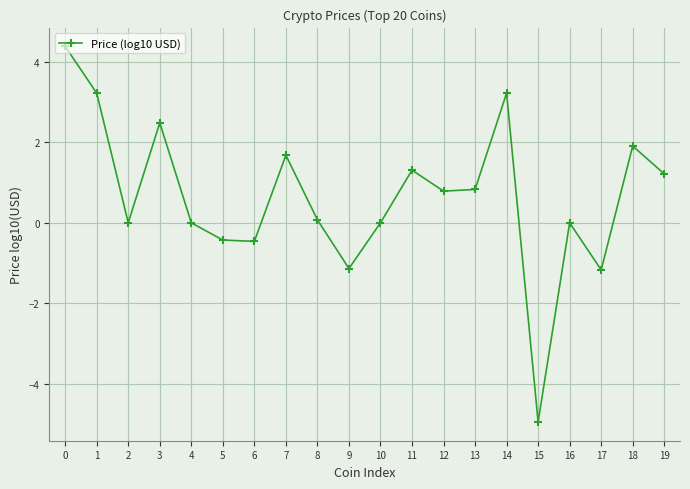

What is the sum of all values?

13.0